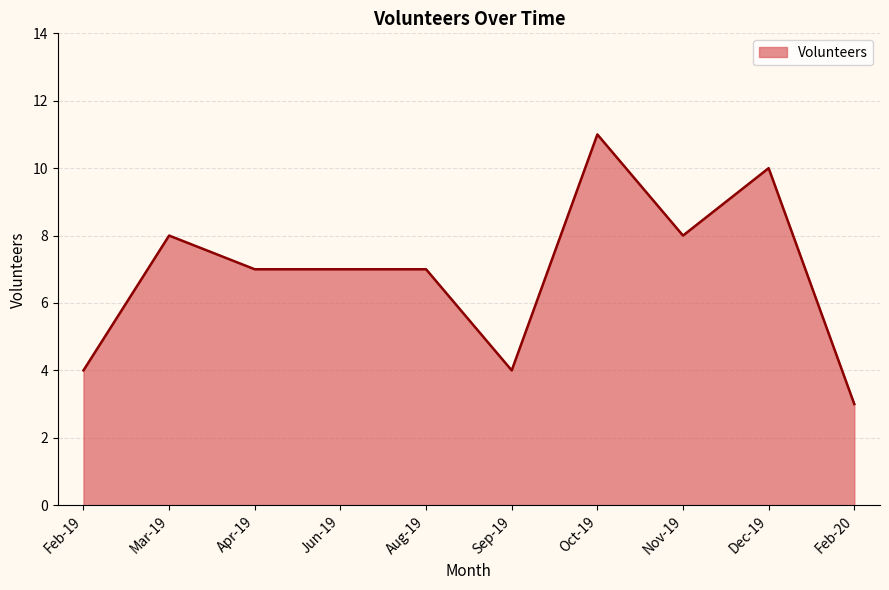

What position from the left is Jun-19?

4